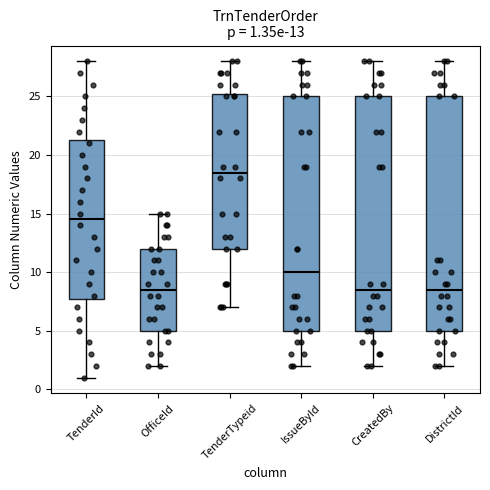

Which box's median line is the highest?

TenderTypeid